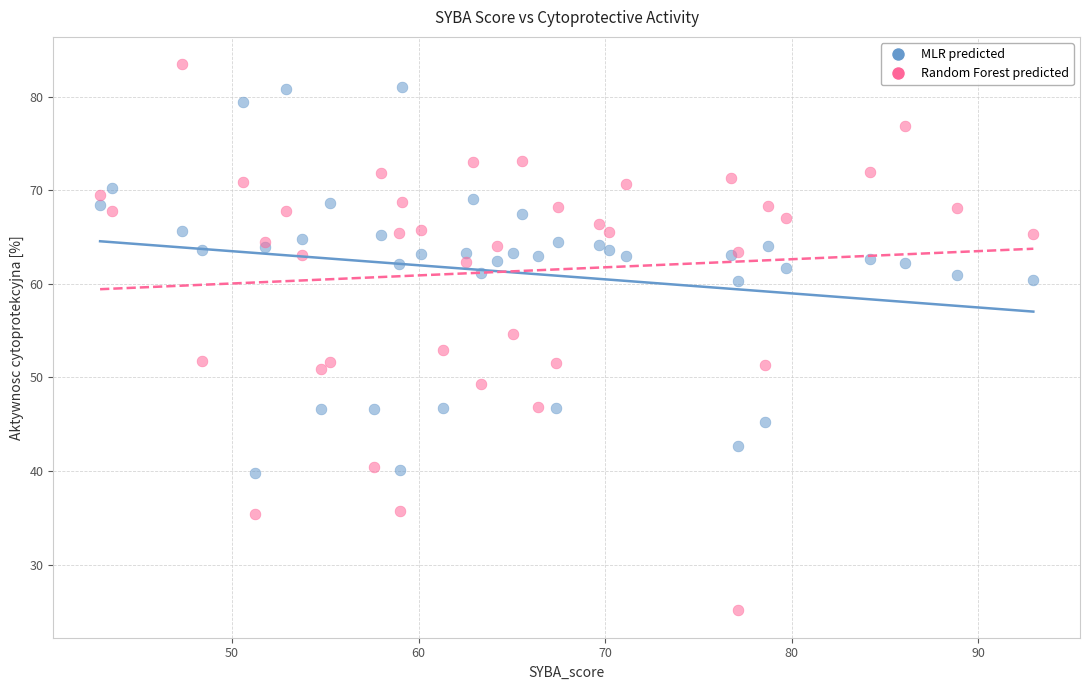

Which series has the largest Y range (max minus min)?

Random Forest predicted